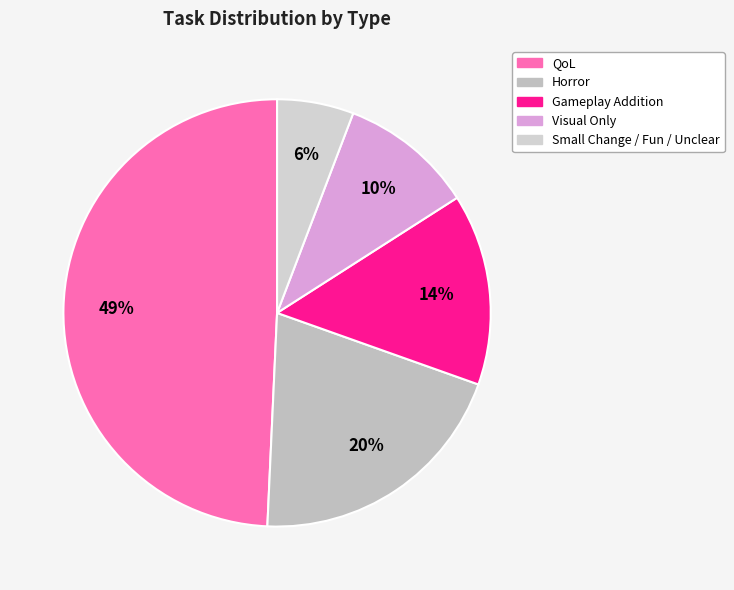

Is Gameplay Addition the majority of the pie?

No